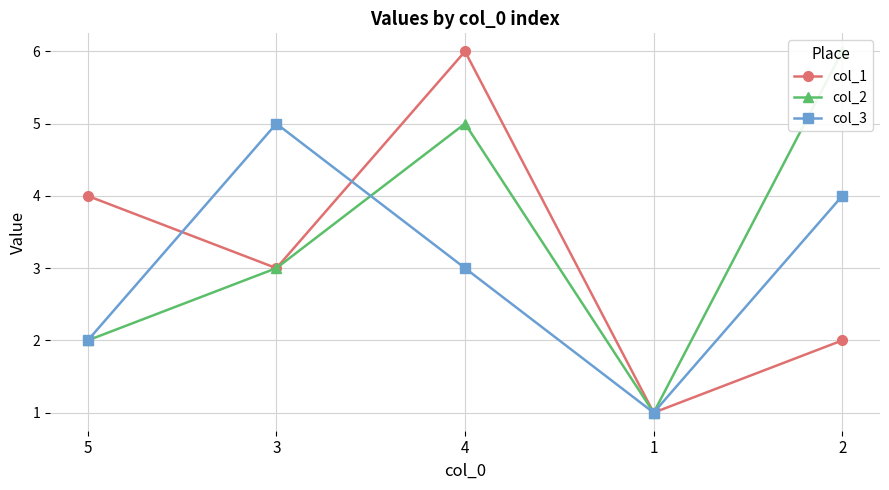

Which series has the largest range (max minus min)?

col_1